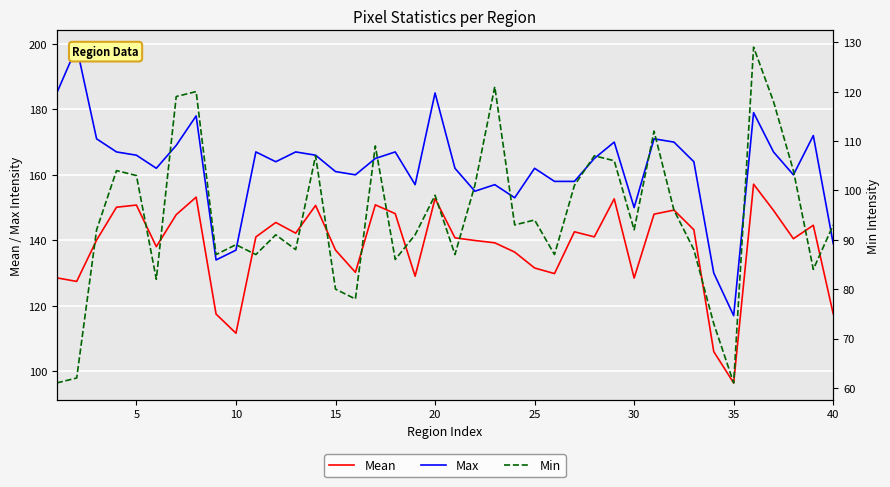

In Min, how many points are higher than both neighbors (excluding endpoints)?

12